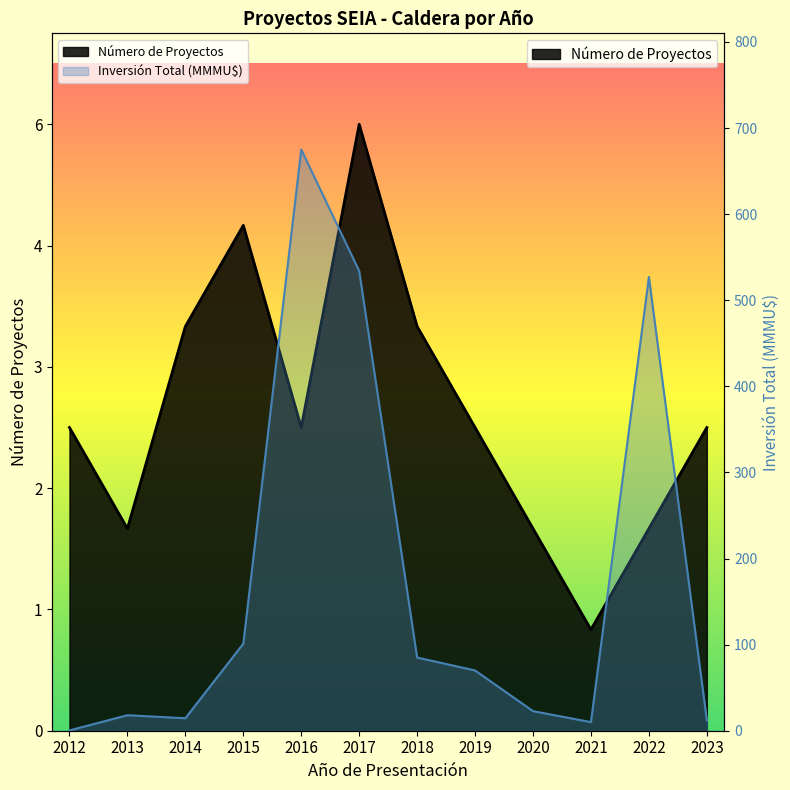

At how many categories does at least one series exceed 451?

3